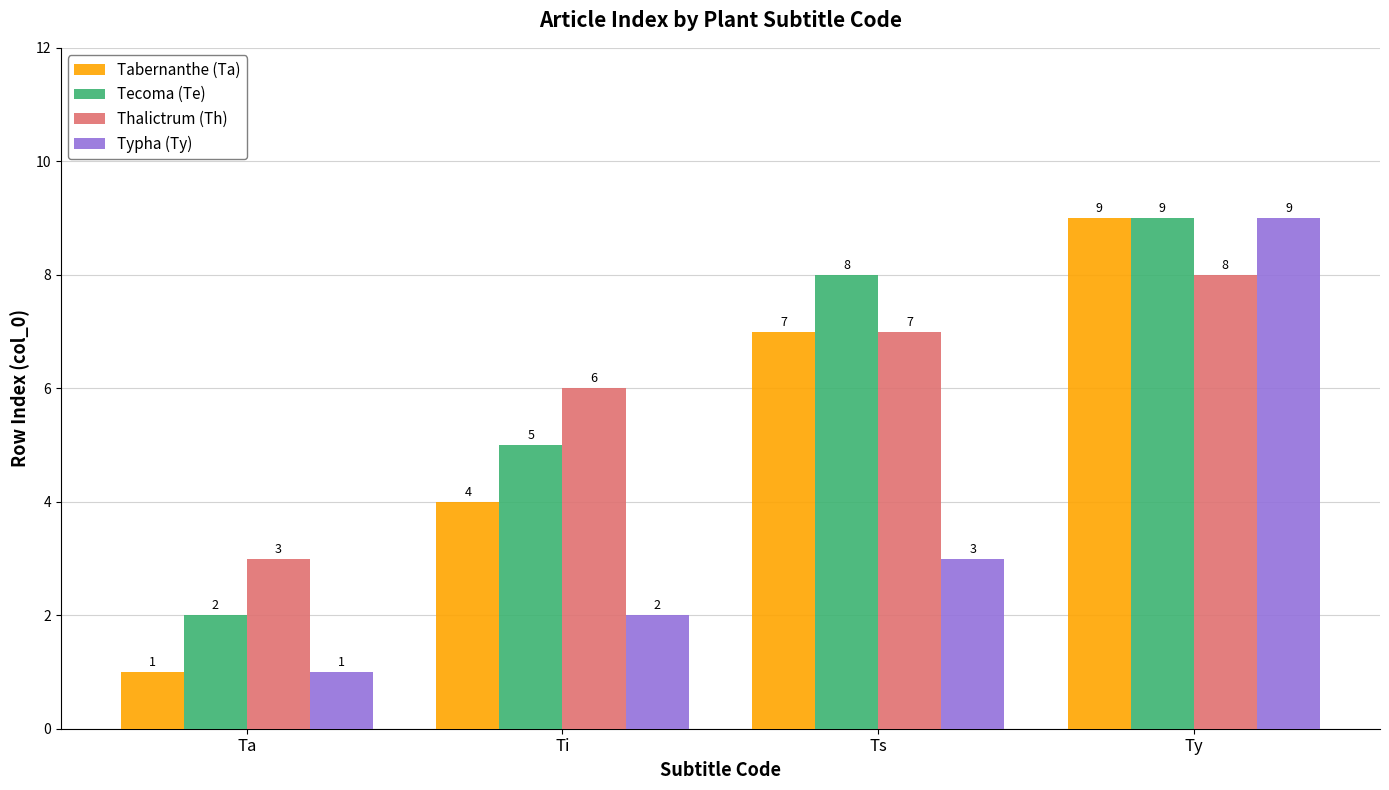

How many values in the Thalictrum (Th) series are below 7?

2